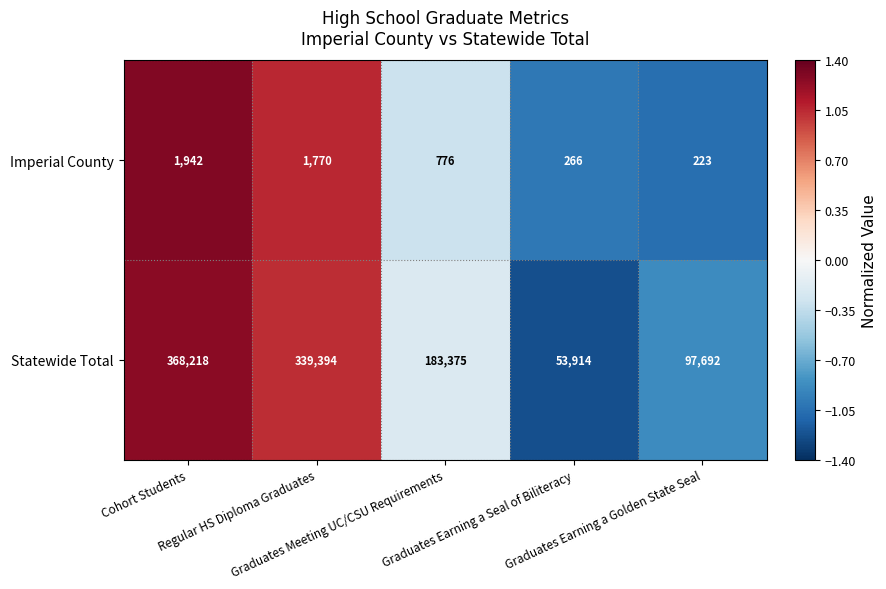

At which category is the sum across all series the highest?

Cohort Students